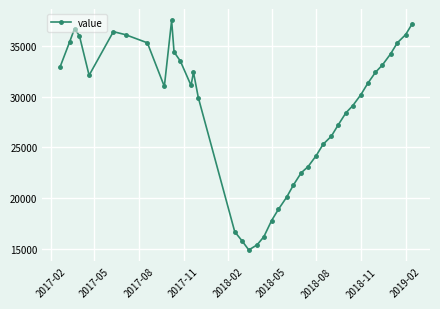

Is this an area chart (filled region under the line)?

No